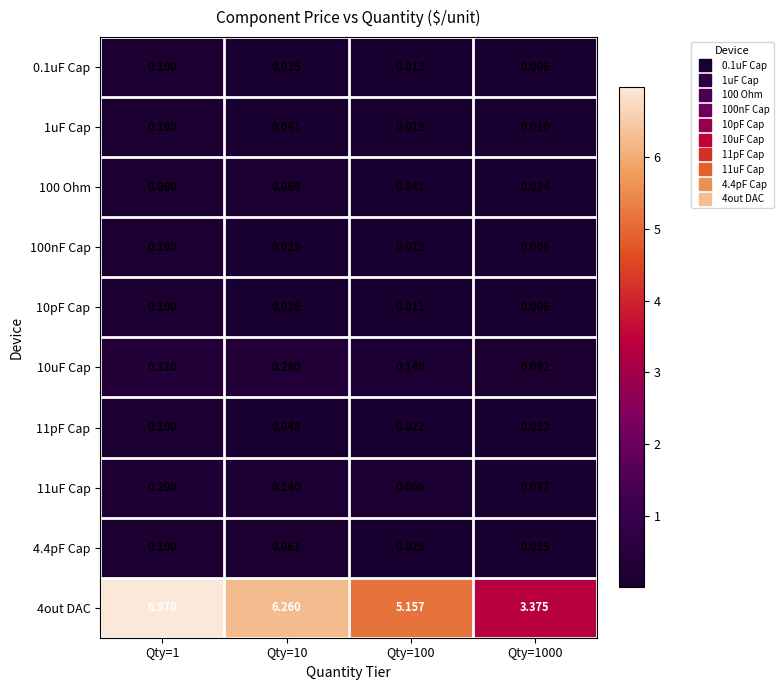

Is the value of 0.1uF Cap at Qty=10 greater than the value of 100 Ohm at Qty=1000?

Yes